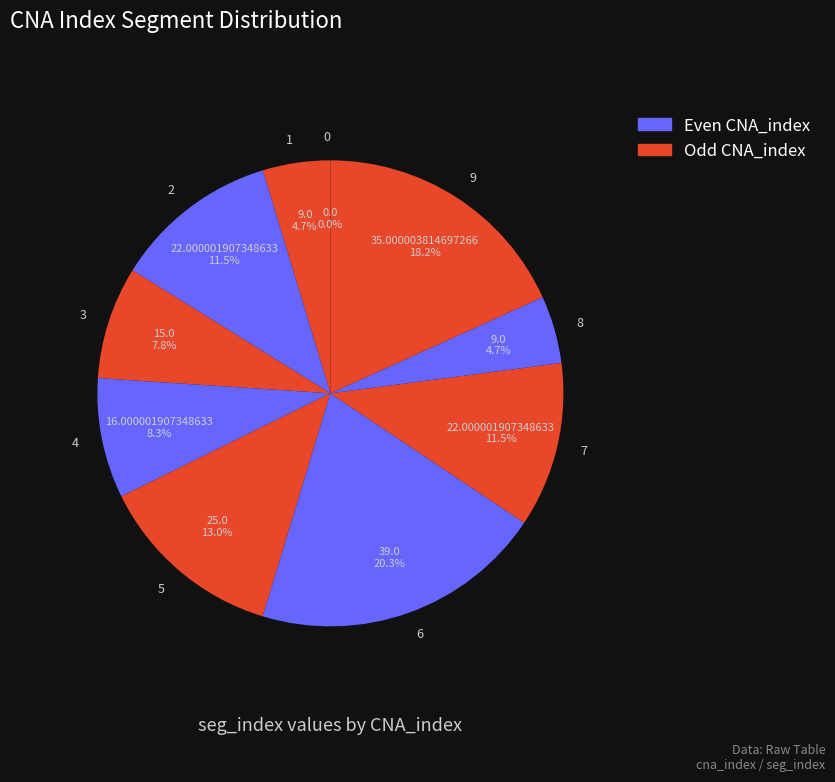

Combined, do 6 and 9 account for over 50%?

No